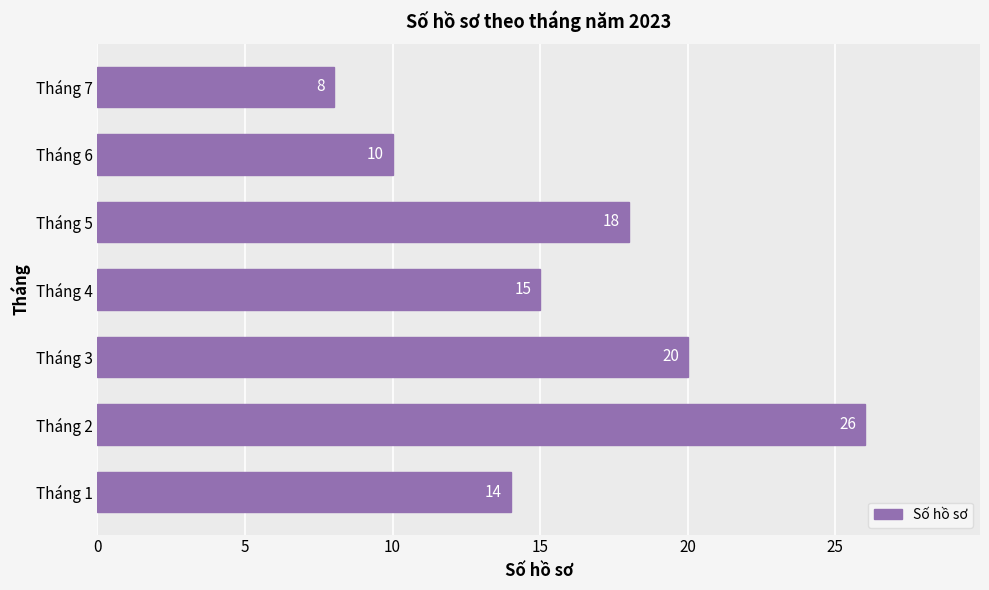

Which has a higher value, Tháng 5 or Tháng 6?

Tháng 5